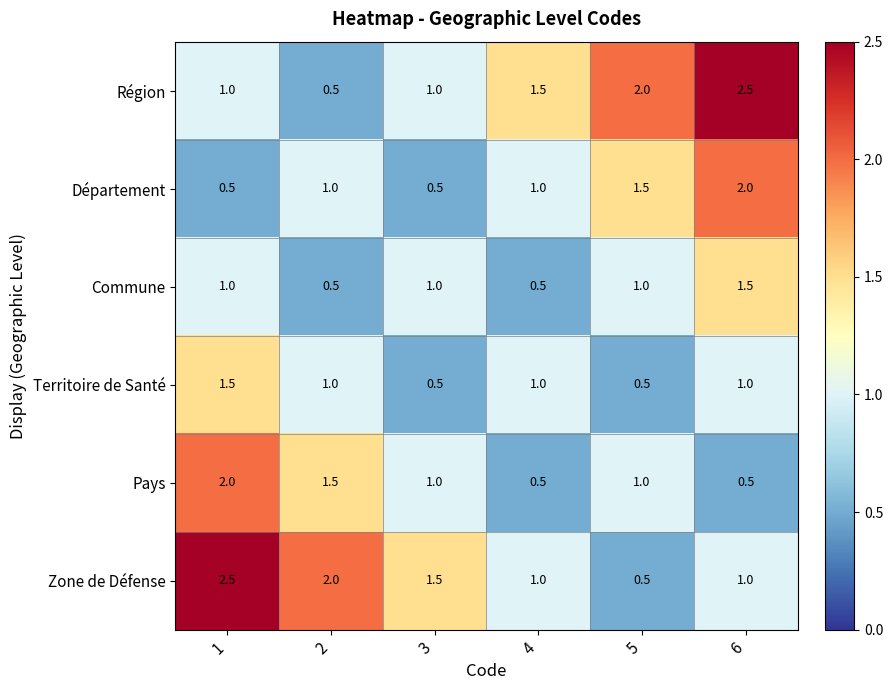

Is it true that Région equals 0.5 at 2?

True